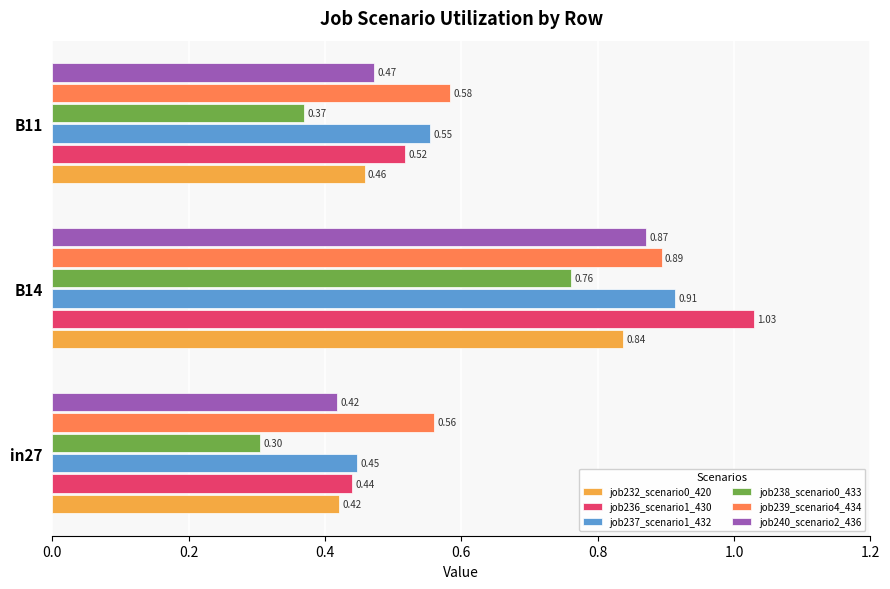

Which series has the largest total across all categories?

job239_scenario4_434